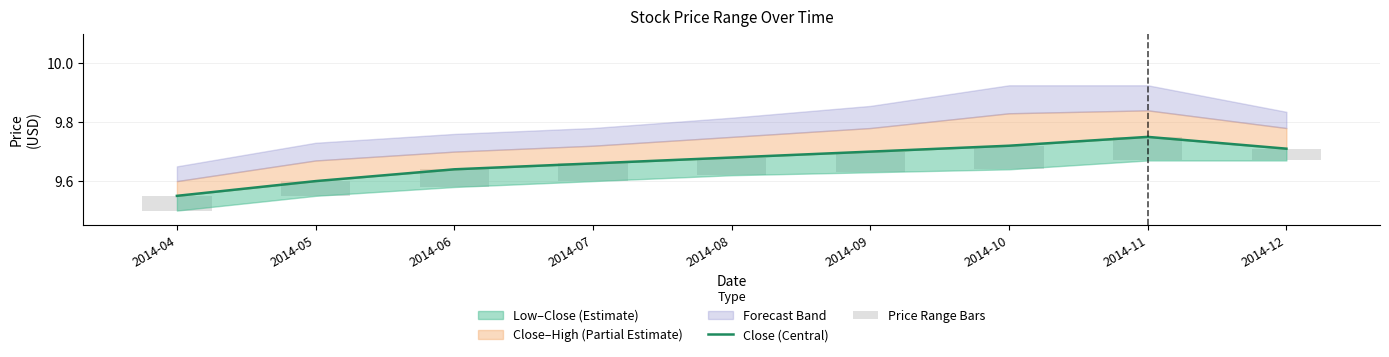

Is the value of Close (Central) at 2014-12 greater than the value of Price Range Bars at 2014-04?

Yes